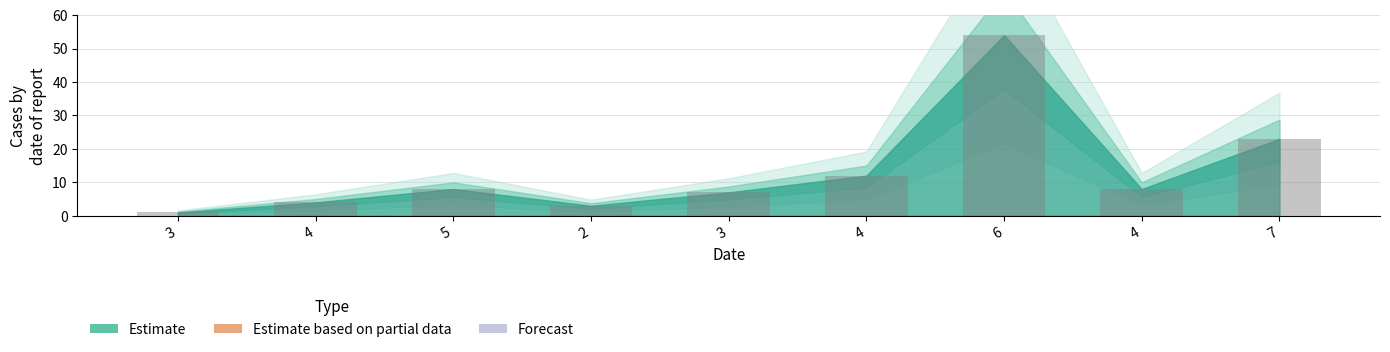

Between 4 and 5, which is larger?

4